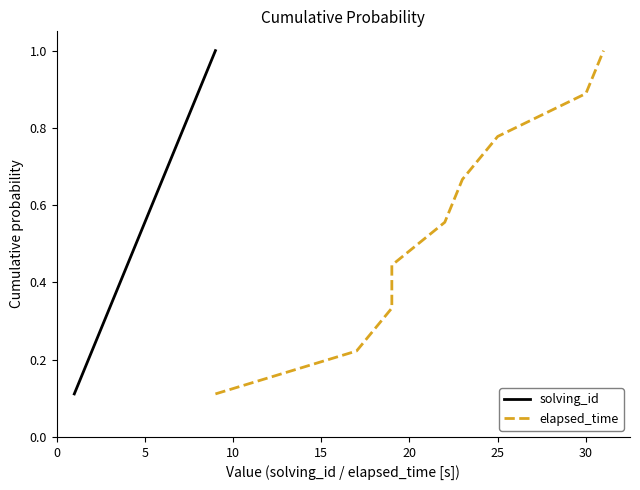

What is the average value of the solving_id series?

0.6